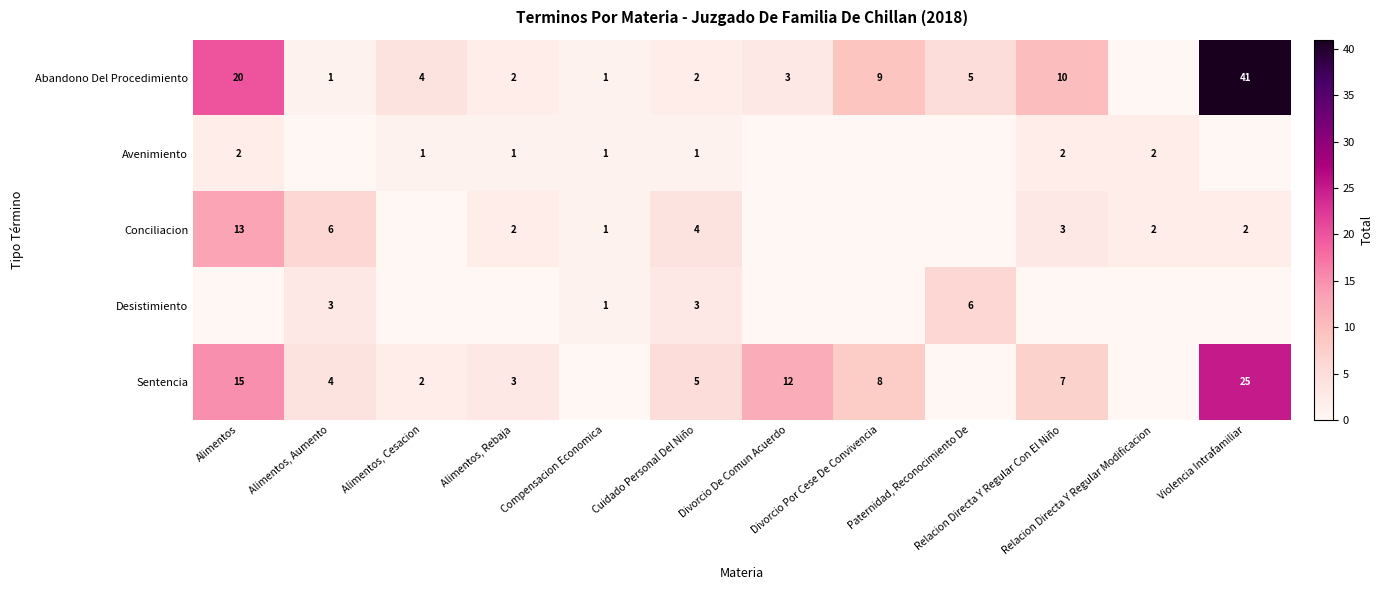

True or false: Avenimiento has a value of 1 at Cuidado Personal Del Niño.

True